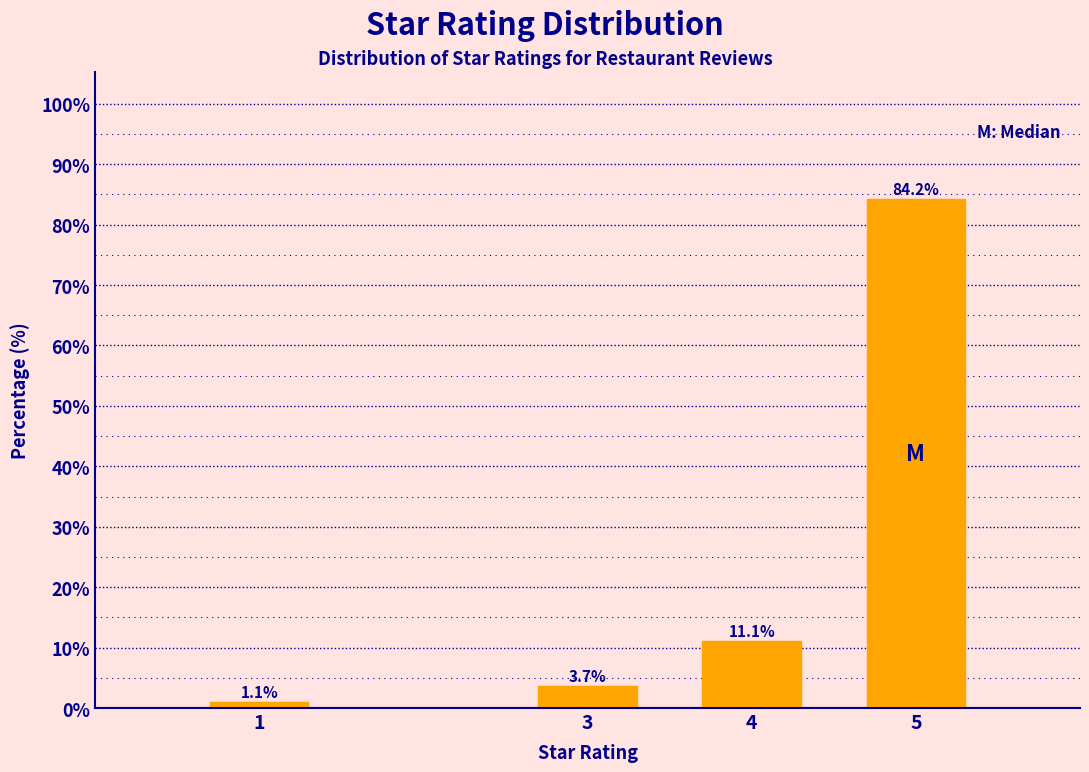

Reading left to right, list all the values displayed in this chart.

1.1	3.7	11.1	84.2